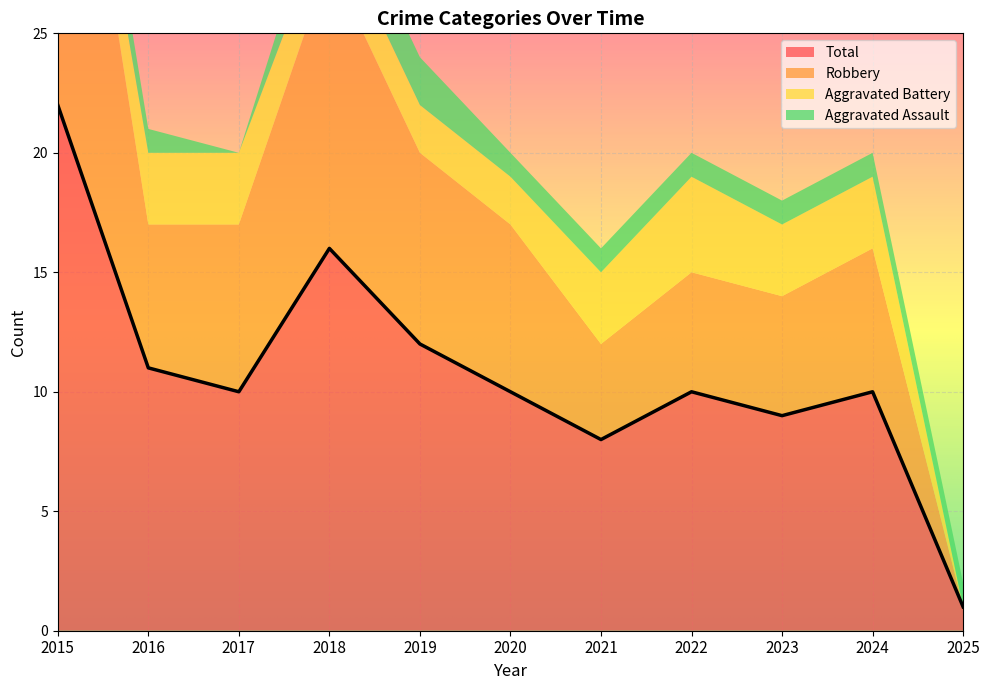

Which category has the highest value in the Robbery series?

2015